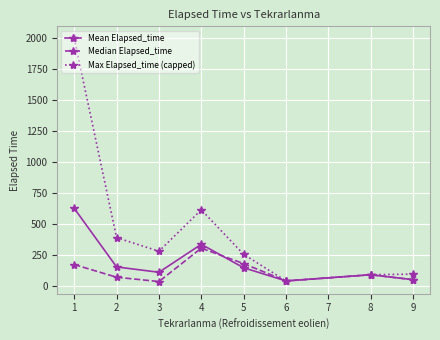

What is the maximum value for Mean Elapsed_time?

626.8